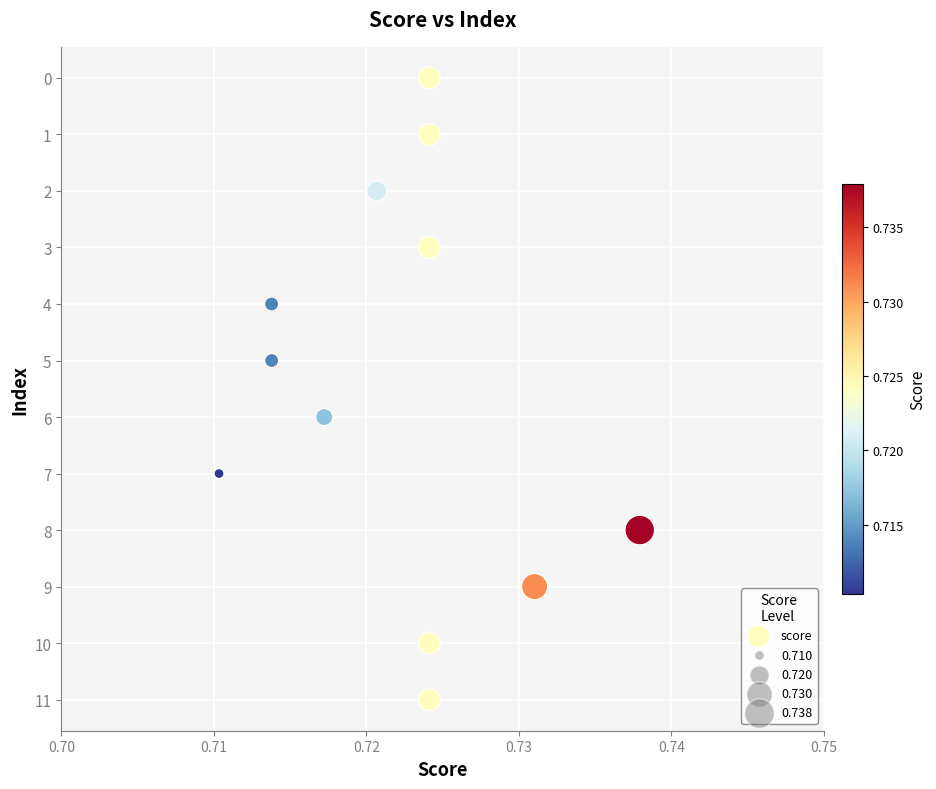

What is the average Y value?

6